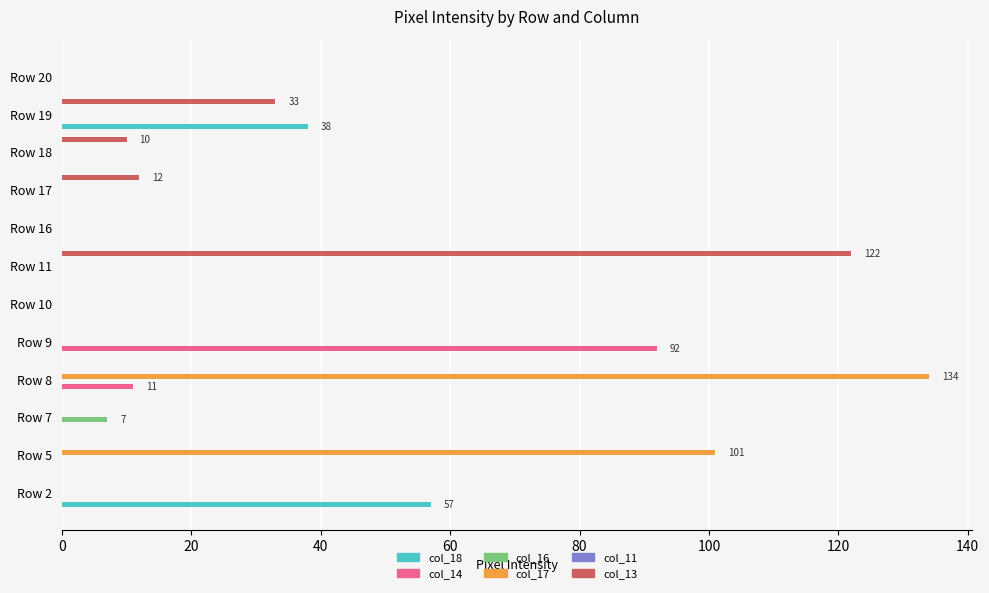

Is the value of col_14 at Row 9 greater than the value of col_18 at Row 20?

Yes